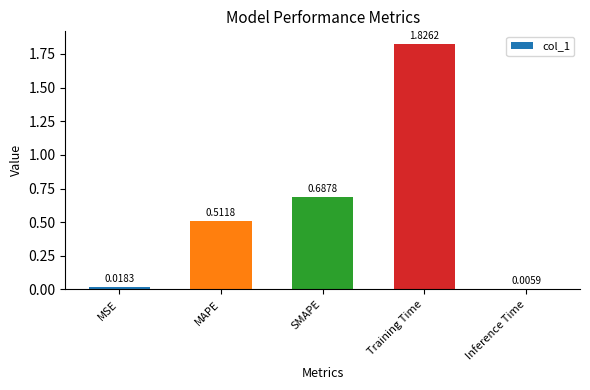

What is the change in value from SMAPE to Inference Time?

-0.7